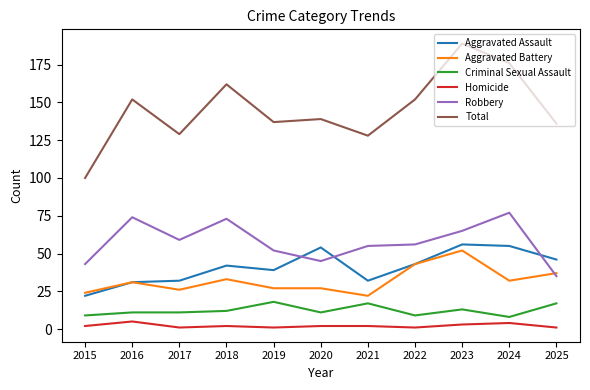

True or false: Criminal Sexual Assault and Robbery cross at least once.

False